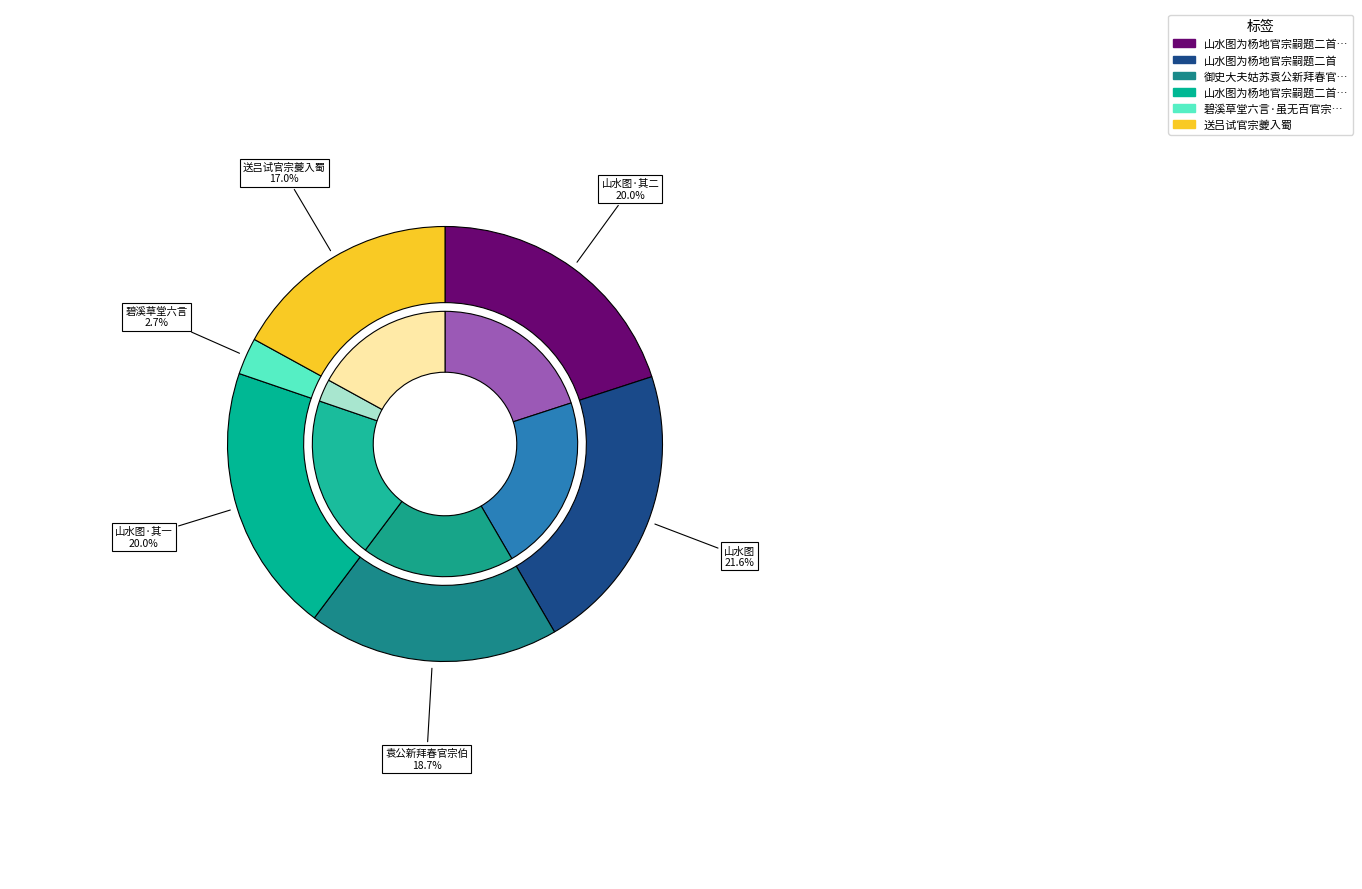

Count the number of slices in the pie.

6